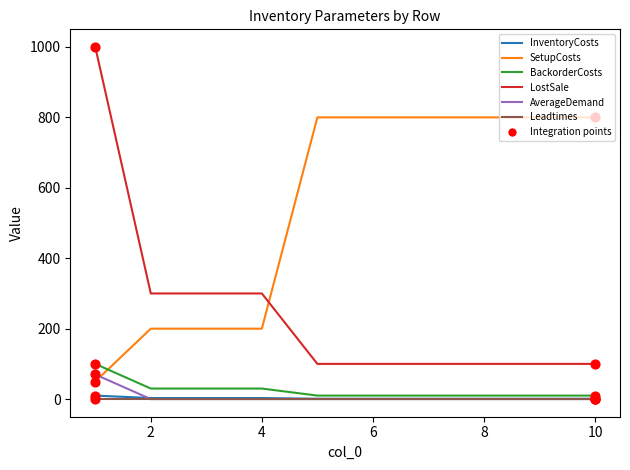

Which series has the largest total across all categories?

SetupCosts